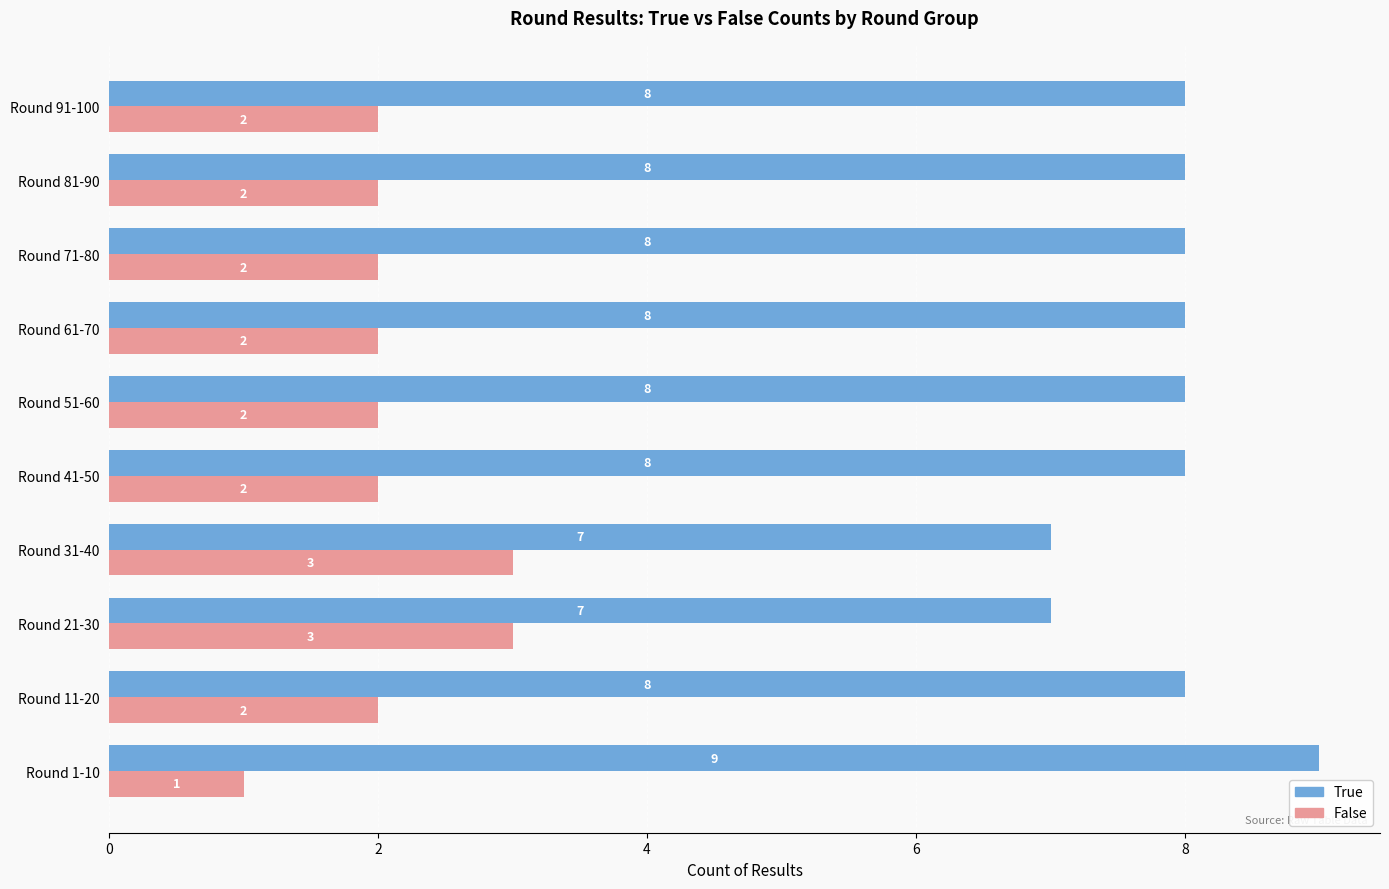

List the series in order of their overall mean, lowest first.

False, True